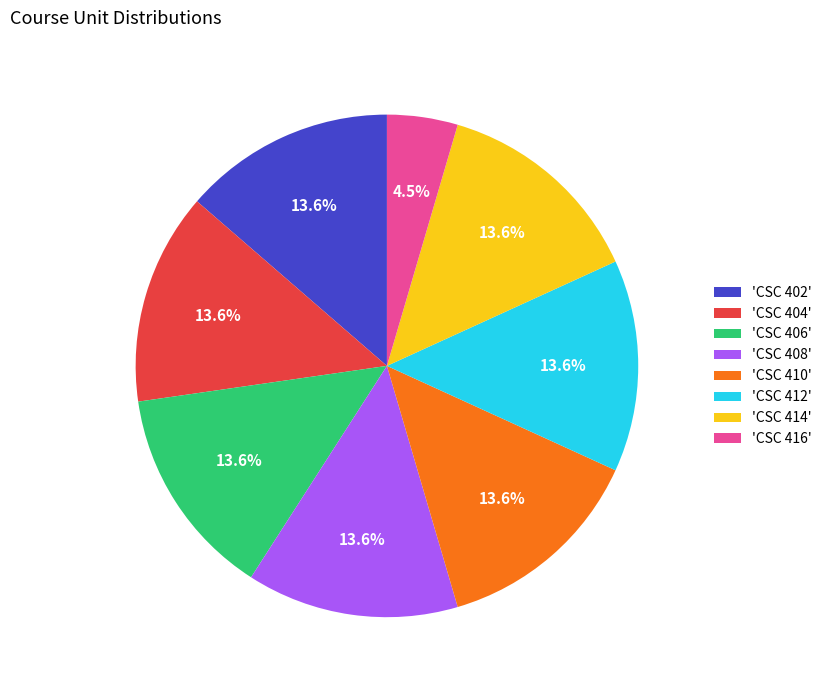

To the nearest percent, what is the average slice percentage?

12%